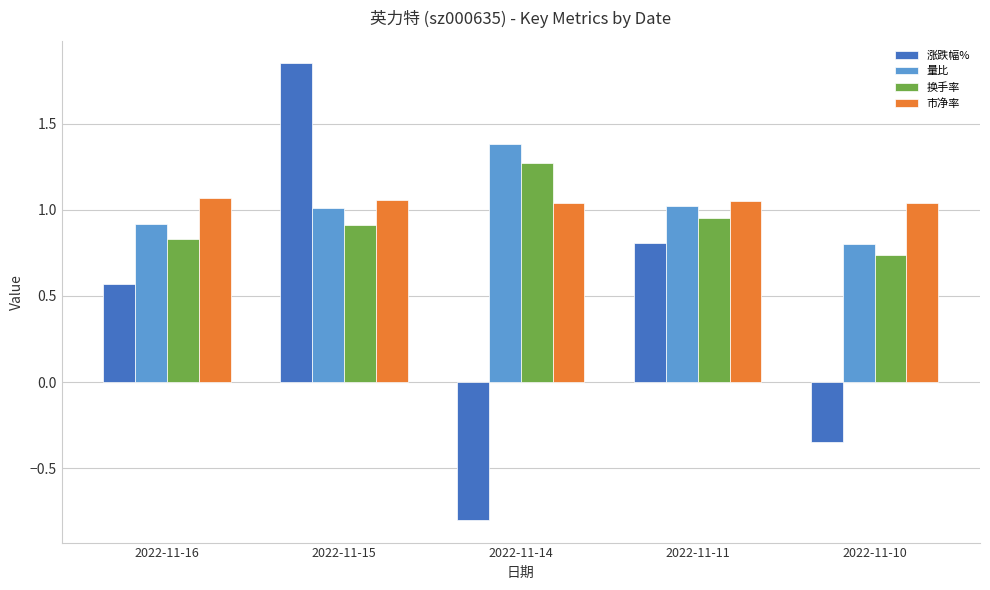

How many bars are there in total?

20